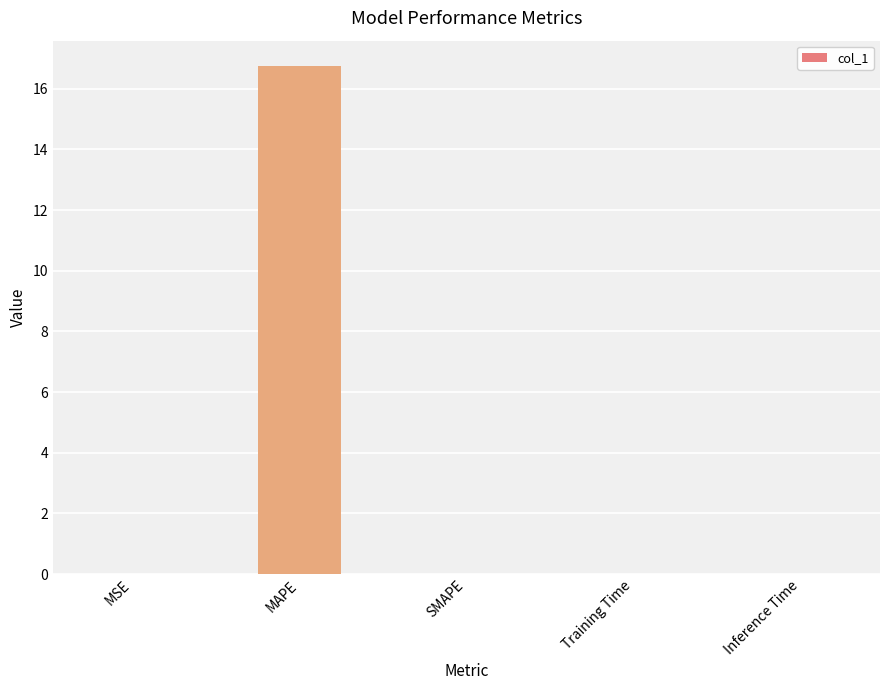

What is the greatest value displayed?

16.7